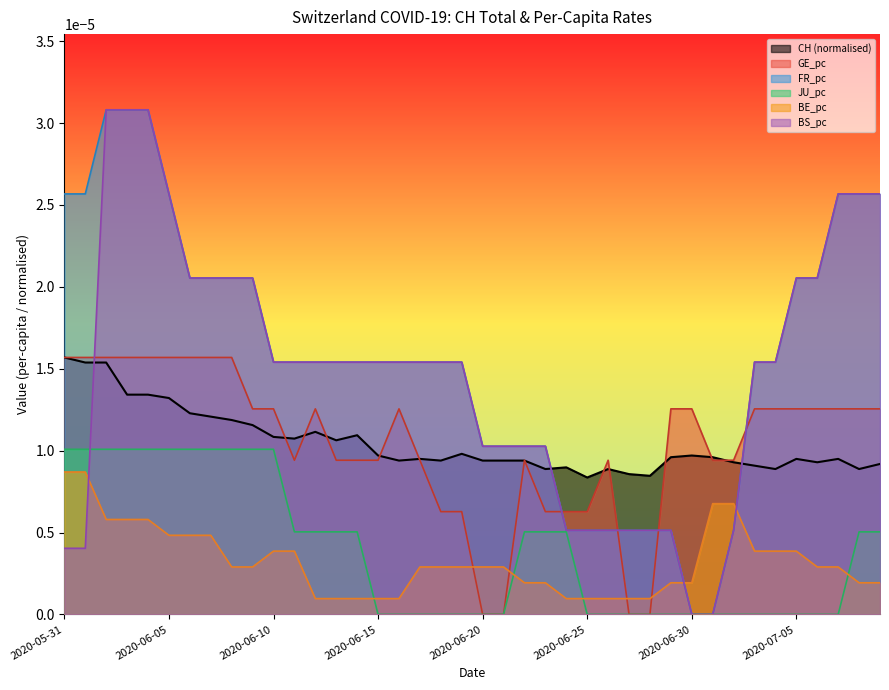

True or false: BS_pc and CH (normalised) intersect in this chart.

True